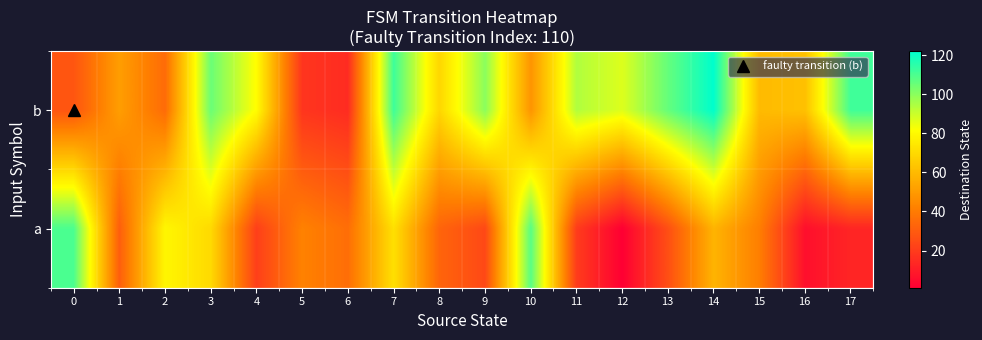

Reading left to right, list all the values displayed in this chart.

b: 0=28	1=51	2=35	3=105	4=81	5=18	6=15	7=112	8=69	9=100	10=48	11=94	12=87	13=106	14=122	15=60	16=62	17=112
a: 0=110	1=31	2=79	3=70	4=21	5=42	6=36	7=72	8=33	9=24	10=108	11=20	12=1	13=26	14=58	15=41	16=6	17=13